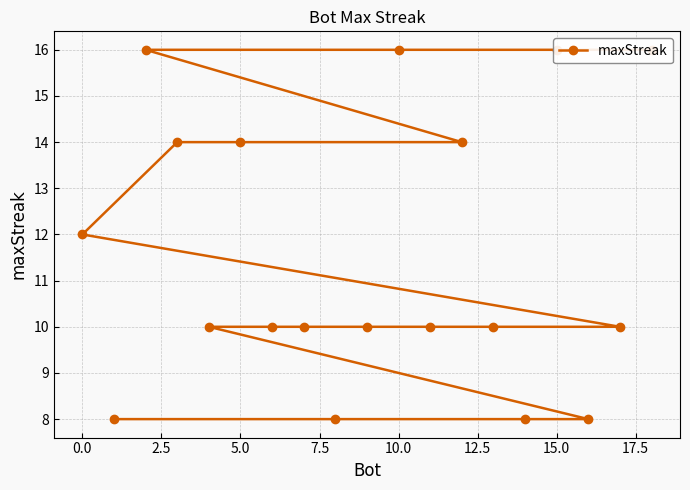

What is the difference between the second highest and minimum values?

8